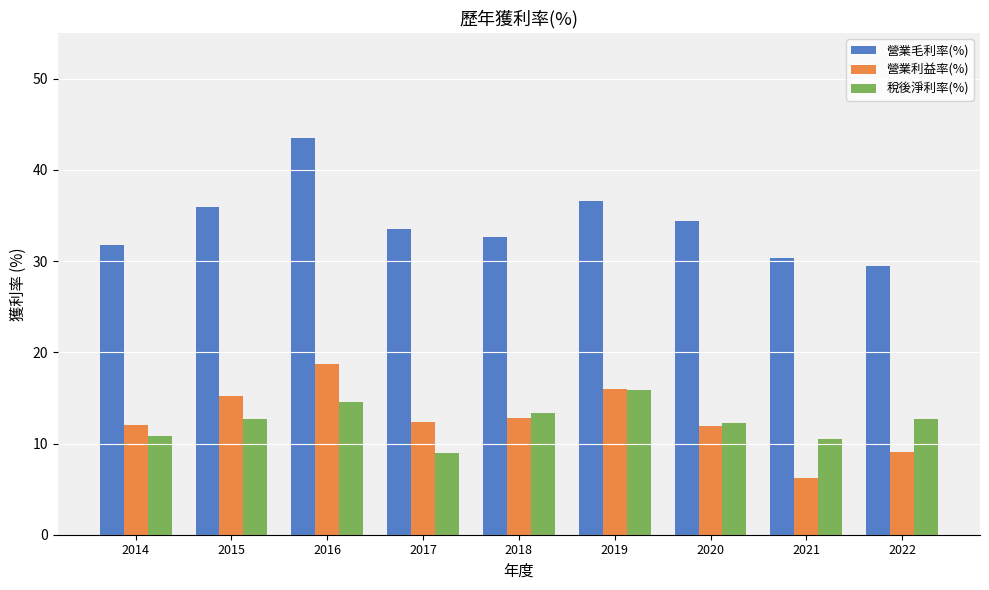

True or false: 稅後淨利率(%) has a value of 10.8 at 2014.

True